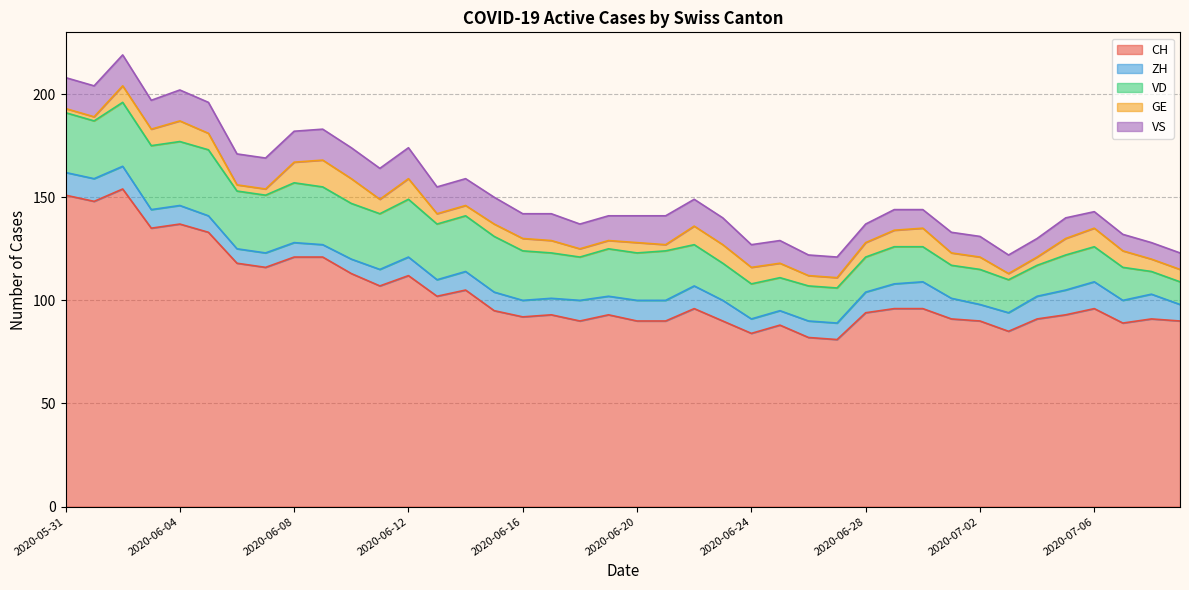

Reading right to left, transcribe all the data shown in this chart.

CH: 2020-07-09=90	2020-07-08=91	2020-07-07=89	2020-07-06=96	2020-07-05=93	2020-07-04=91	2020-07-03=85	2020-07-02=90	2020-07-01=91	2020-06-30=96	2020-06-29=96	2020-06-28=94	2020-06-27=81	2020-06-26=82	2020-06-25=88	2020-06-24=84	2020-06-23=90	2020-06-22=96	2020-06-21=90	2020-06-20=90	2020-06-19=93	2020-06-18=90	2020-06-17=93	2020-06-16=92	2020-06-15=95	2020-06-14=105	2020-06-13=102	2020-06-12=112	2020-06-11=107	2020-06-10=113	2020-06-09=121	2020-06-08=121	2020-06-07=116	2020-06-06=118	2020-06-05=133	2020-06-04=137	2020-06-03=135	2020-06-02=154	2020-06-01=148	2020-05-31=151
ZH: 2020-07-09=8	2020-07-08=12	2020-07-07=11	2020-07-06=13	2020-07-05=12	2020-07-04=11	2020-07-03=9	2020-07-02=8	2020-07-01=10	2020-06-30=13	2020-06-29=12	2020-06-28=10	2020-06-27=8	2020-06-26=8	2020-06-25=7	2020-06-24=7	2020-06-23=10	2020-06-22=11	2020-06-21=10	2020-06-20=10	2020-06-19=9	2020-06-18=10	2020-06-17=8	2020-06-16=8	2020-06-15=9	2020-06-14=9	2020-06-13=8	2020-06-12=9	2020-06-11=8	2020-06-10=7	2020-06-09=6	2020-06-08=7	2020-06-07=7	2020-06-06=7	2020-06-05=8	2020-06-04=9	2020-06-03=9	2020-06-02=11	2020-06-01=11	2020-05-31=11
VD: 2020-07-09=11	2020-07-08=11	2020-07-07=16	2020-07-06=17	2020-07-05=17	2020-07-04=15	2020-07-03=16	2020-07-02=17	2020-07-01=16	2020-06-30=17	2020-06-29=18	2020-06-28=17	2020-06-27=17	2020-06-26=17	2020-06-25=16	2020-06-24=17	2020-06-23=18	2020-06-22=20	2020-06-21=24	2020-06-20=23	2020-06-19=23	2020-06-18=21	2020-06-17=22	2020-06-16=24	2020-06-15=27	2020-06-14=27	2020-06-13=27	2020-06-12=28	2020-06-11=27	2020-06-10=27	2020-06-09=28	2020-06-08=29	2020-06-07=28	2020-06-06=28	2020-06-05=32	2020-06-04=31	2020-06-03=31	2020-06-02=31	2020-06-01=28	2020-05-31=29
GE: 2020-07-09=6	2020-07-08=6	2020-07-07=8	2020-07-06=9	2020-07-05=8	2020-07-04=4	2020-07-03=3	2020-07-02=6	2020-07-01=6	2020-06-30=9	2020-06-29=8	2020-06-28=7	2020-06-27=5	2020-06-26=5	2020-06-25=7	2020-06-24=8	2020-06-23=9	2020-06-22=9	2020-06-21=3	2020-06-20=5	2020-06-19=4	2020-06-18=4	2020-06-17=6	2020-06-16=6	2020-06-15=6	2020-06-14=5	2020-06-13=5	2020-06-12=10	2020-06-11=7	2020-06-10=12	2020-06-09=13	2020-06-08=10	2020-06-07=3	2020-06-06=3	2020-06-05=8	2020-06-04=10	2020-06-03=8	2020-06-02=8	2020-06-01=2	2020-05-31=2
VS: 2020-07-09=8	2020-07-08=8	2020-07-07=8	2020-07-06=8	2020-07-05=10	2020-07-04=9	2020-07-03=9	2020-07-02=10	2020-07-01=10	2020-06-30=9	2020-06-29=10	2020-06-28=9	2020-06-27=10	2020-06-26=10	2020-06-25=11	2020-06-24=11	2020-06-23=13	2020-06-22=13	2020-06-21=14	2020-06-20=13	2020-06-19=12	2020-06-18=12	2020-06-17=13	2020-06-16=12	2020-06-15=13	2020-06-14=13	2020-06-13=13	2020-06-12=15	2020-06-11=15	2020-06-10=15	2020-06-09=15	2020-06-08=15	2020-06-07=15	2020-06-06=15	2020-06-05=15	2020-06-04=15	2020-06-03=14	2020-06-02=15	2020-06-01=15	2020-05-31=15